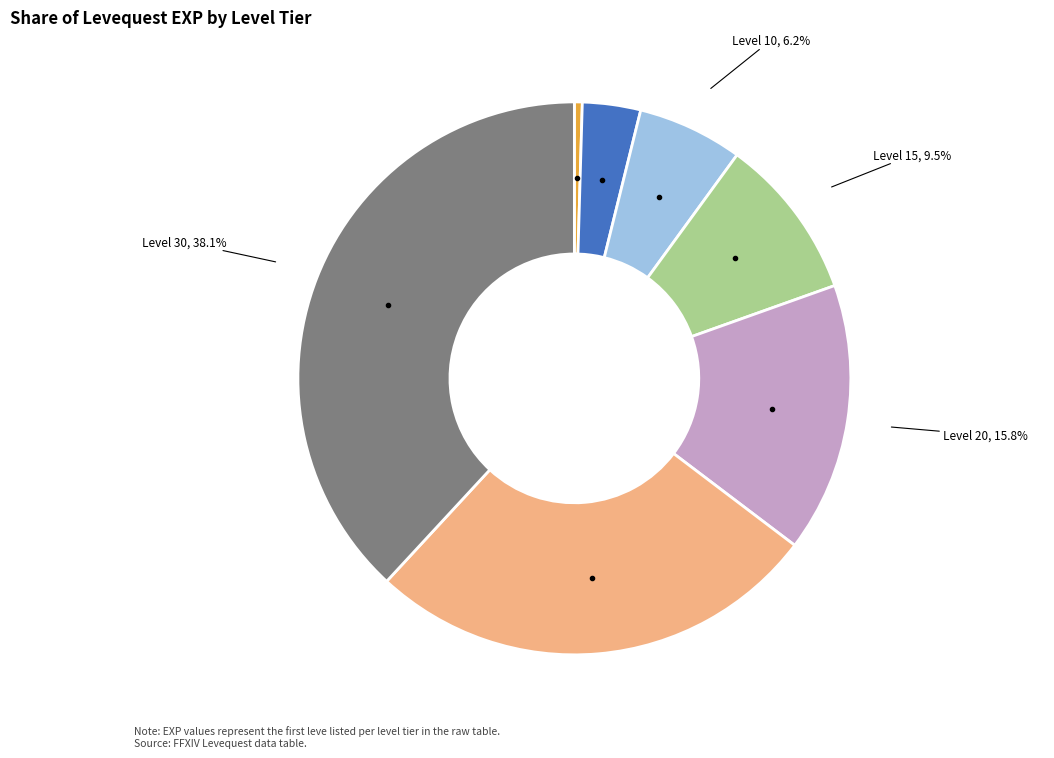

Is there any slice that represents more than half of the pie?

No